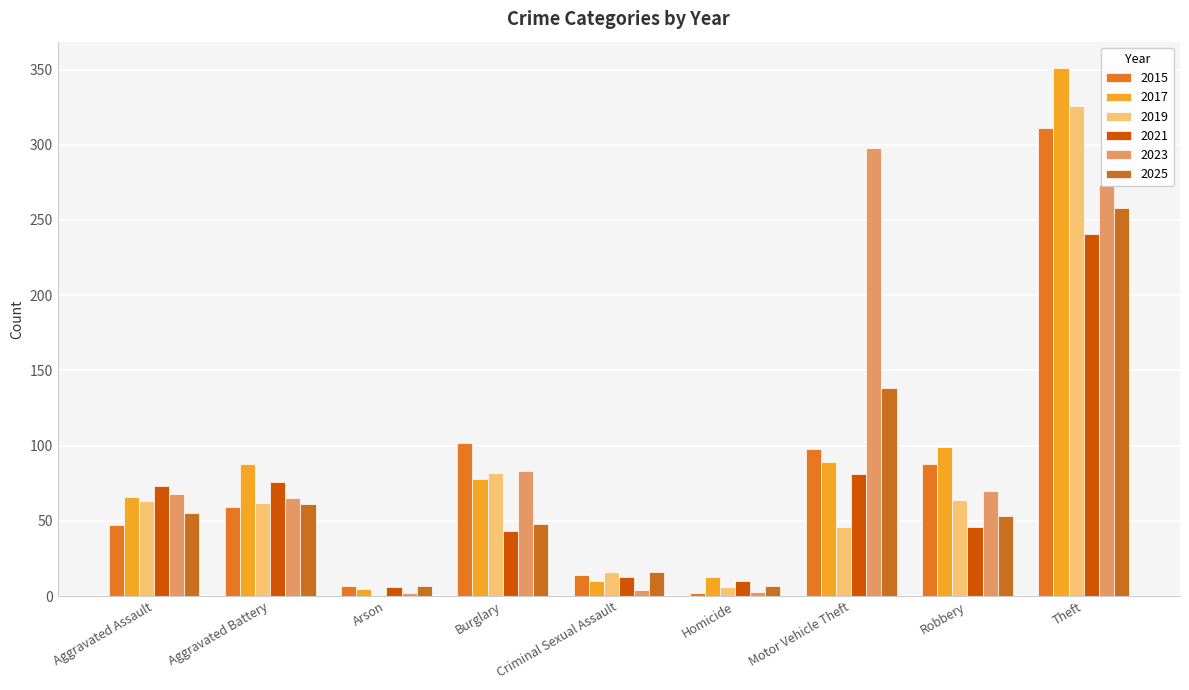

Is it true that 2025 equals 2 at Homicide?

False